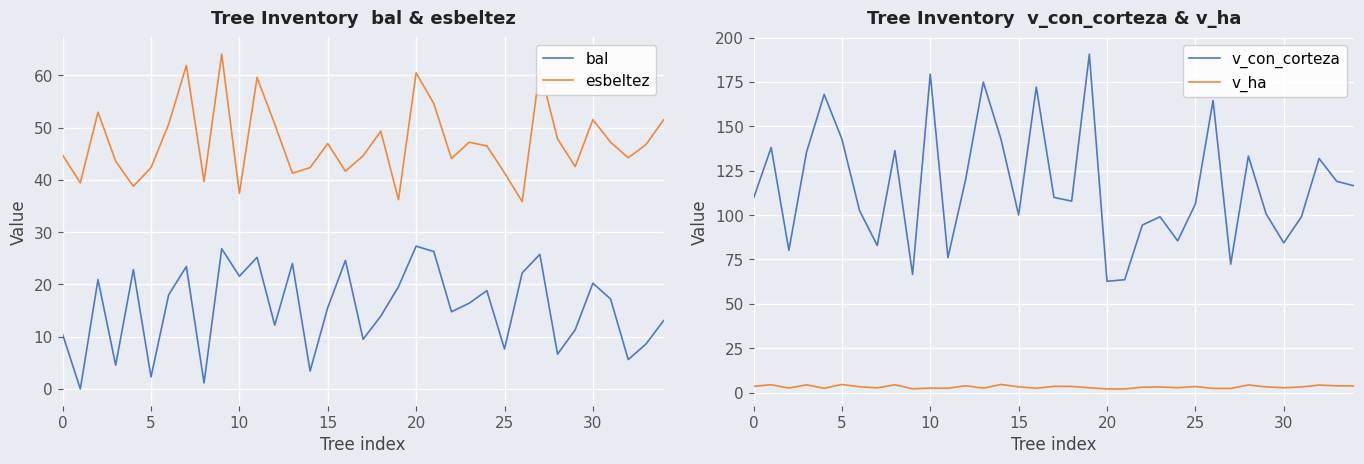

What is the average value of the v_con_corteza series?

116.3